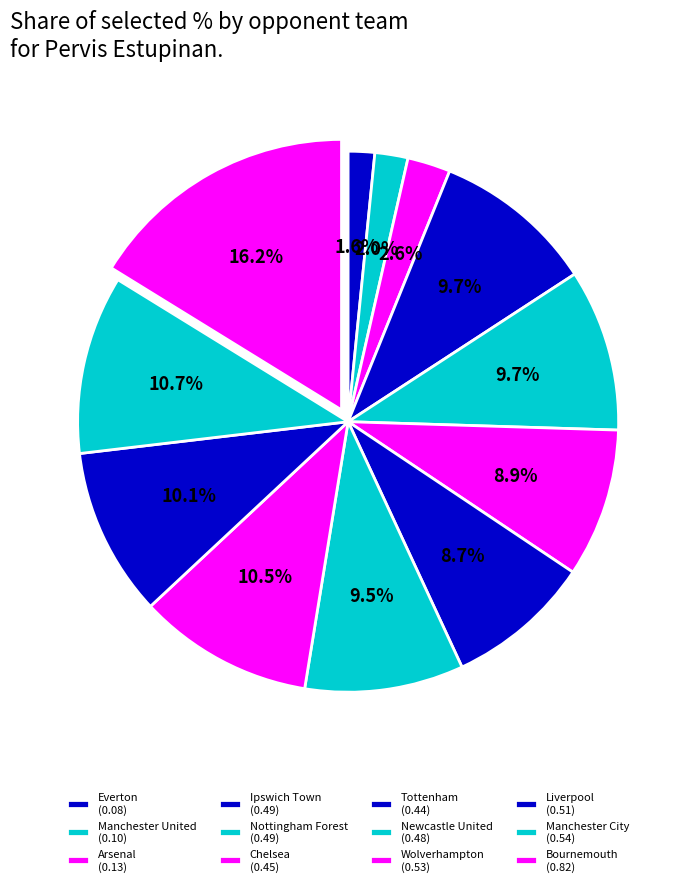

Which category has the biggest portion of the pie?

Bournemouth